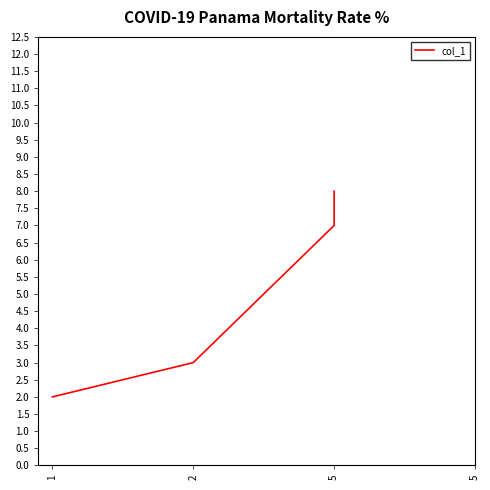

Approximately how many times larger is the value at 2 compared to 5?

0.4